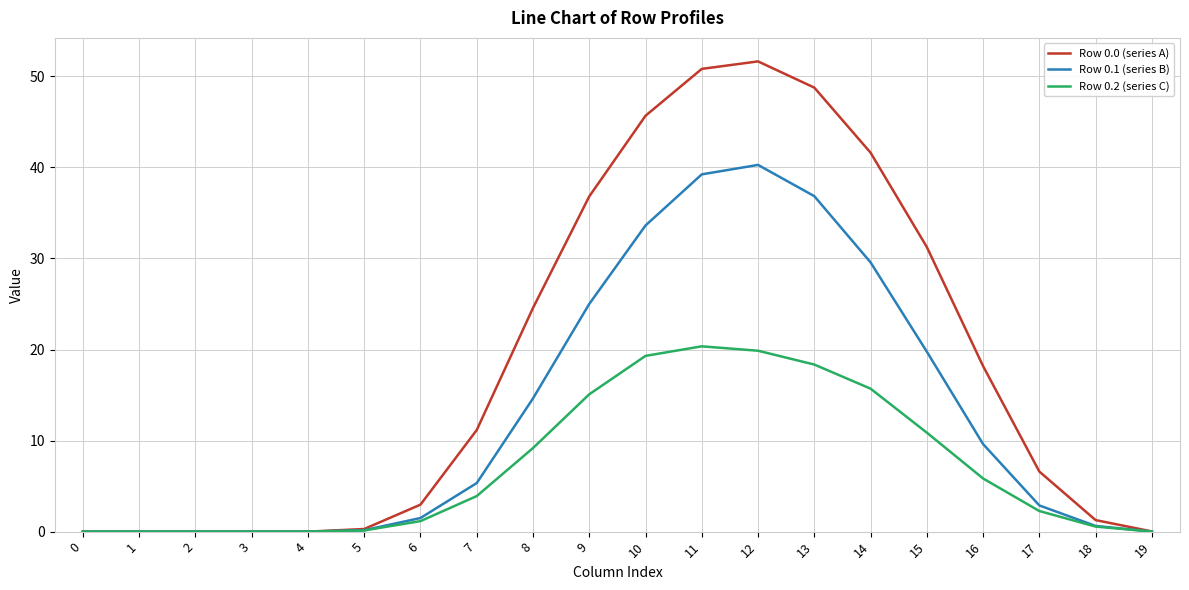

Is the value of Row 0.1 (series B) at 7 greater than the value of Row 0.2 (series C) at 15?

No